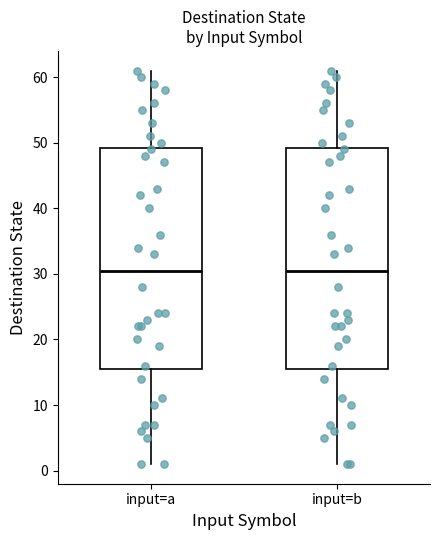

Where does the median line of the box for input=b sit on the y-axis? The values are not printed on the chart, so give them approximately, as read against the axis.

31